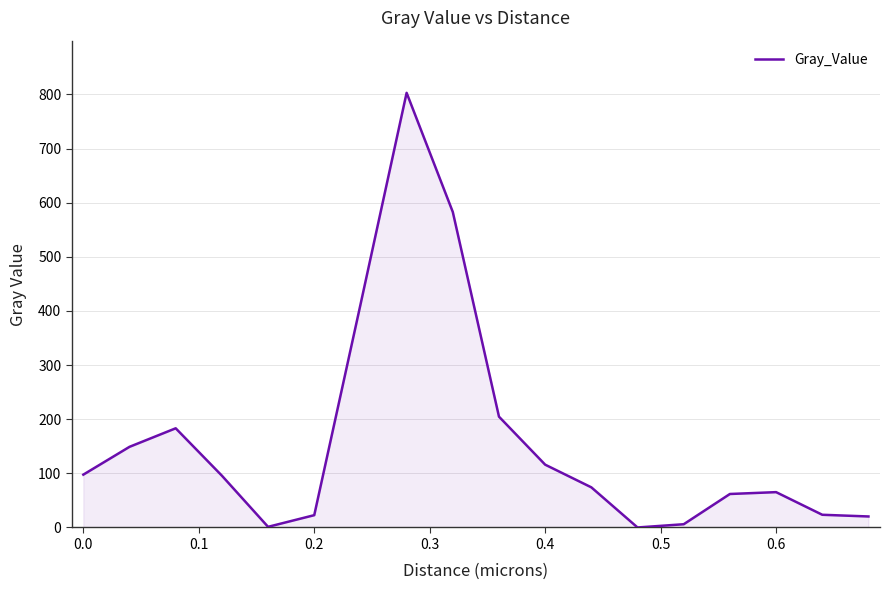

What is the difference between the second highest and minimum values?

582.7